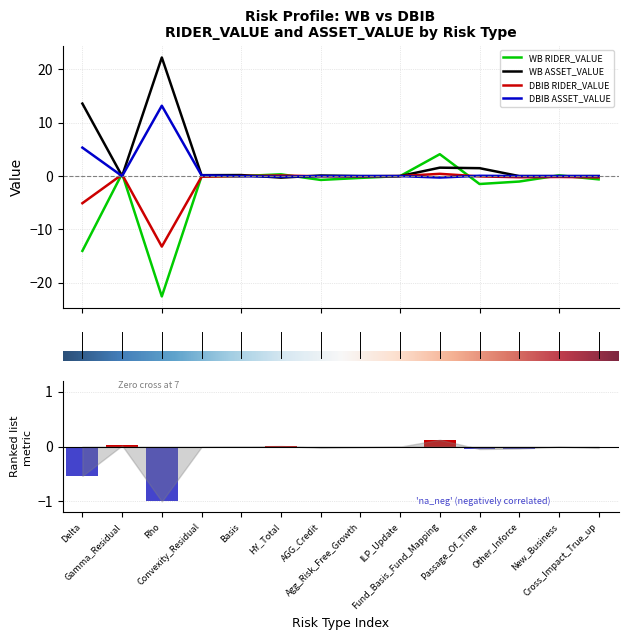

Between Fund_Basis_Fund_Mapping and Cross_Impact_True_up, which is larger?

Fund_Basis_Fund_Mapping